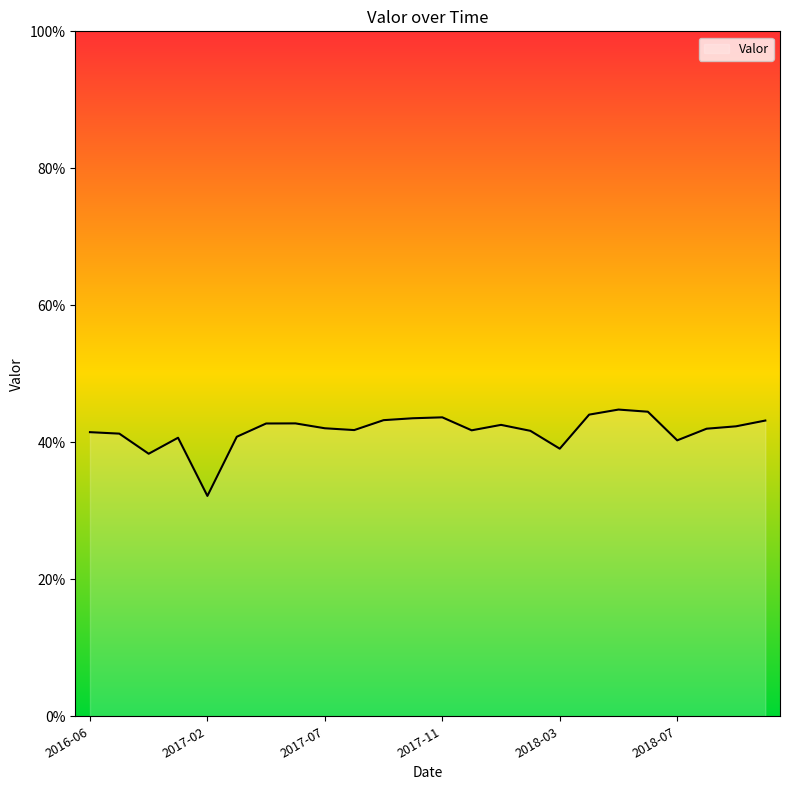

Which category has the lowest value across all series?

2017-02